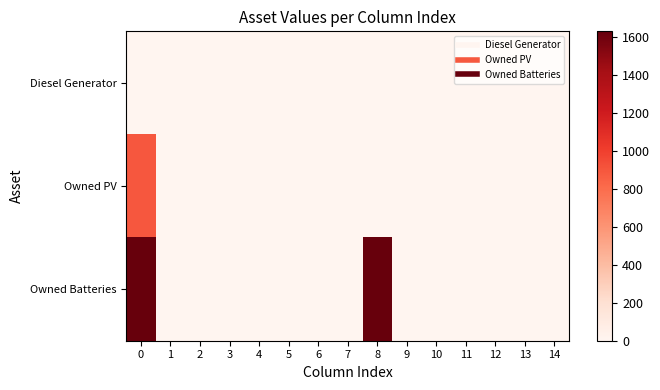

Rank the series by their average value, from highest to lowest.

Owned Batteries, Owned PV, Diesel Generator